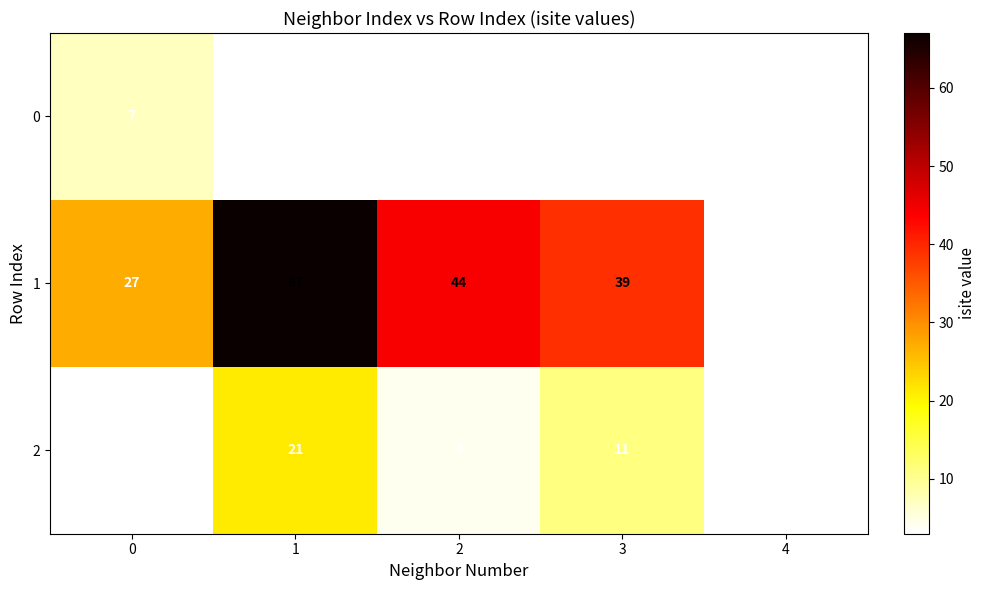

What is the difference between the 2 values at 3 and 0?

8